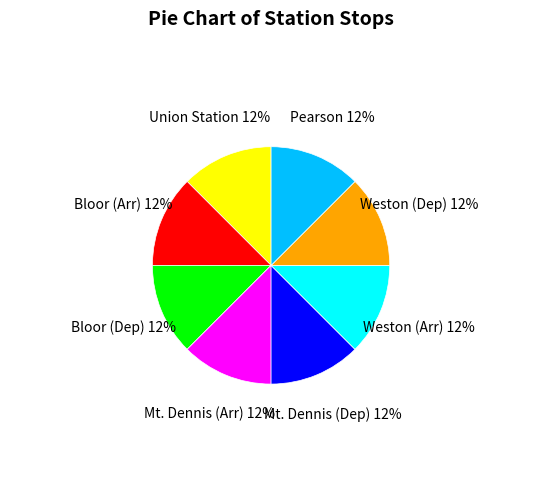

Is it true that Pearson is 1% of the pie?

False